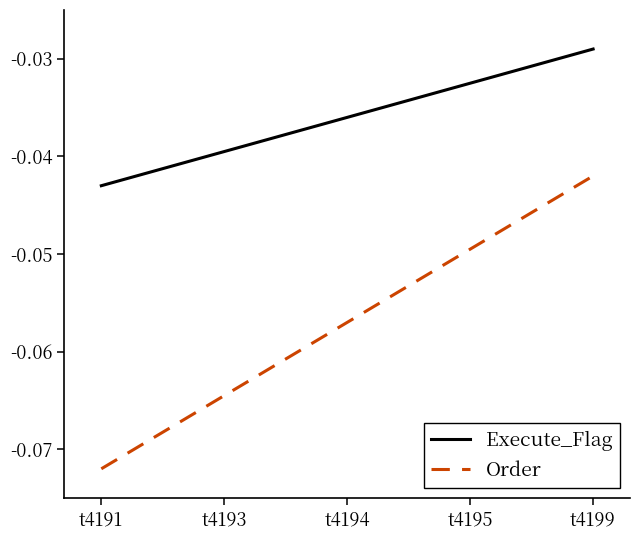

At t4195, list the series in order from smallest to largest.

Order, Execute_Flag